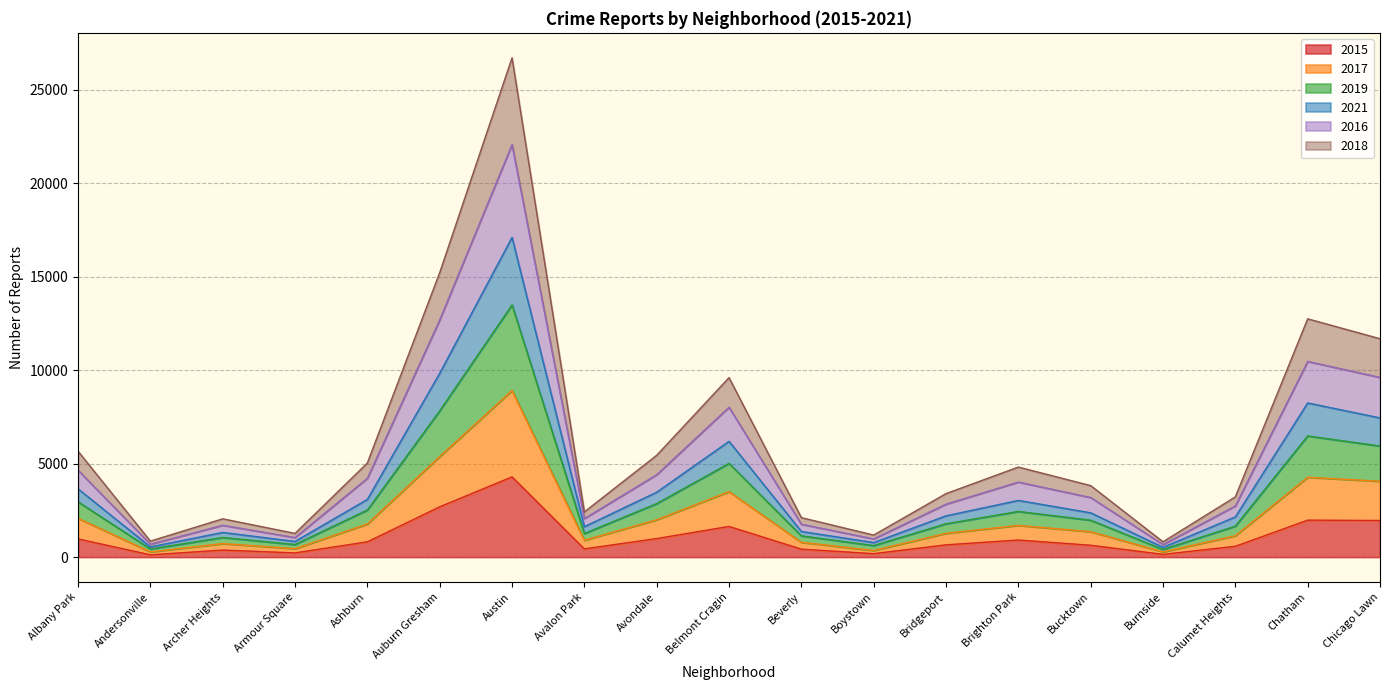

How many interior local peaks does the 2015 series have?

5